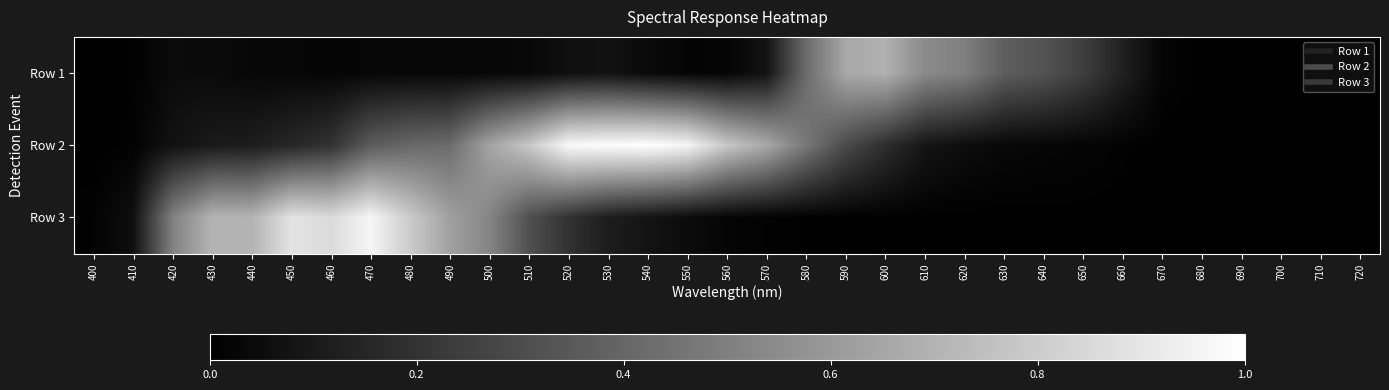

Reading left to right, transcribe all the data shown in this chart.

Row 1: 400=0.0	410=0.0	420=0.0	430=0.0	440=0.0	450=0.0	460=0.0	470=0.0	480=0.0	490=0.0	500=0.0	510=0.0	520=0.1	530=0.1	540=0.0	550=0.0	560=0.0	570=0.1	580=0.4	590=0.7	600=0.7	610=0.5	620=0.5	630=0.4	640=0.3	650=0.2	660=0.1	670=0.0	680=0.0	690=0.0	700=0.0	710=0.0	720=0.0
Row 2: 400=0.0	410=0.0	420=0.1	430=0.1	440=0.1	450=0.2	460=0.2	470=0.4	480=0.4	490=0.4	500=0.6	510=0.8	520=1.0	530=1.0	540=1.0	550=1.0	560=0.8	570=0.7	580=0.5	590=0.3	600=0.2	610=0.1	620=0.1	630=0.0	640=0.0	650=0.0	660=0.0	670=0.0	680=0.0	690=0.0	700=0.0	710=0.0	720=0.0
Row 3: 400=0.0	410=0.1	420=0.5	430=0.7	440=0.7	450=0.9	460=0.9	470=1.0	480=0.8	490=0.6	500=0.5	510=0.3	520=0.2	530=0.1	540=0.1	550=0.0	560=0.0	570=0.0	580=0.0	590=0.0	600=0.0	610=0.0	620=0.0	630=0.0	640=0.0	650=0.0	660=0.0	670=0.0	680=0.0	690=0.0	700=0.0	710=0.0	720=0.0